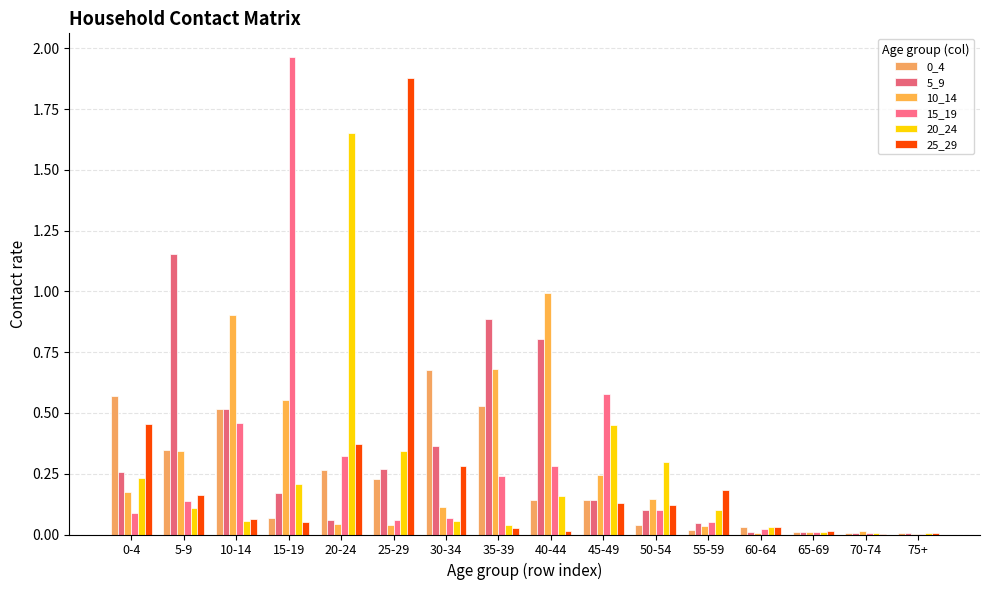

What is the approximate value of 5_9 at 0-4?

0.3